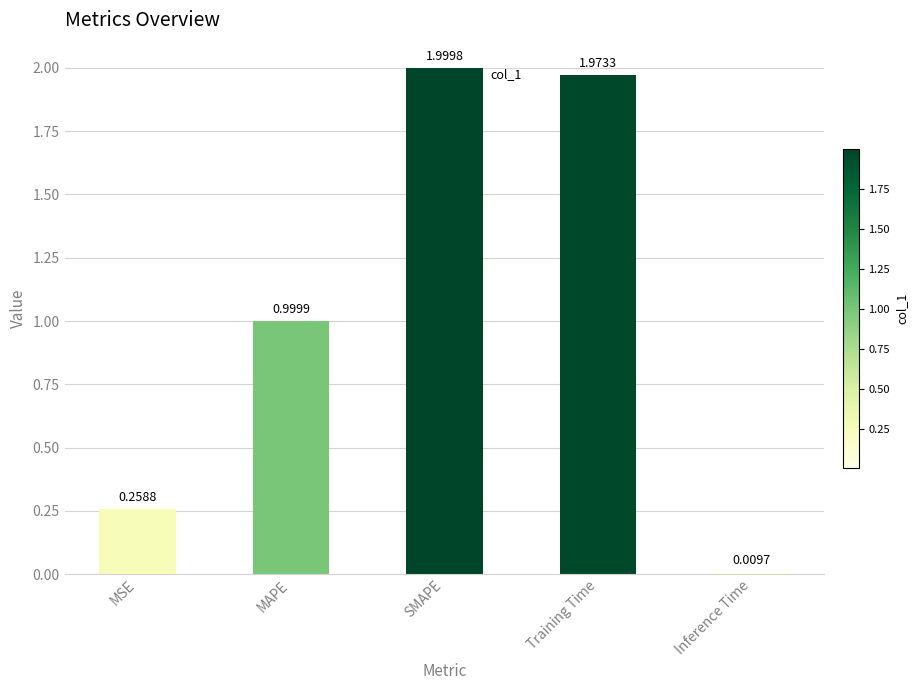

What is the change in value from MSE to MAPE?

+0.7